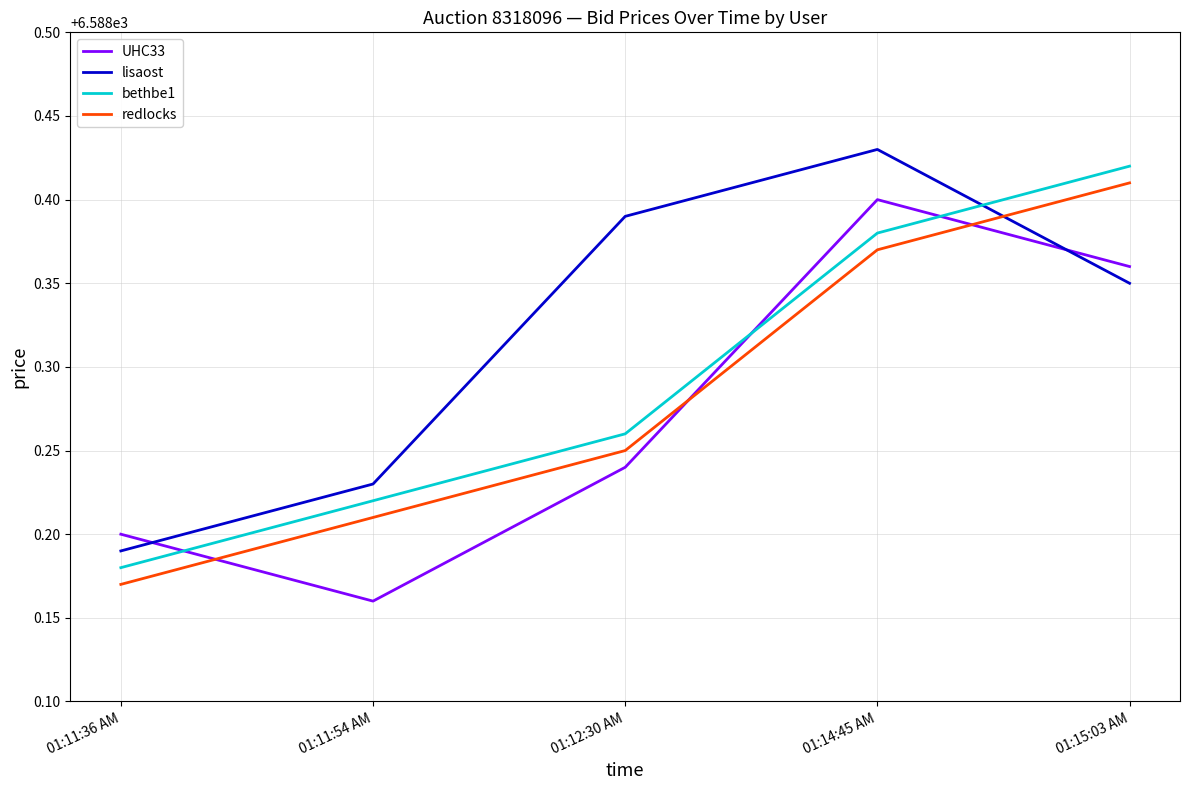

How many interior local valleys does the UHC33 series have?

1